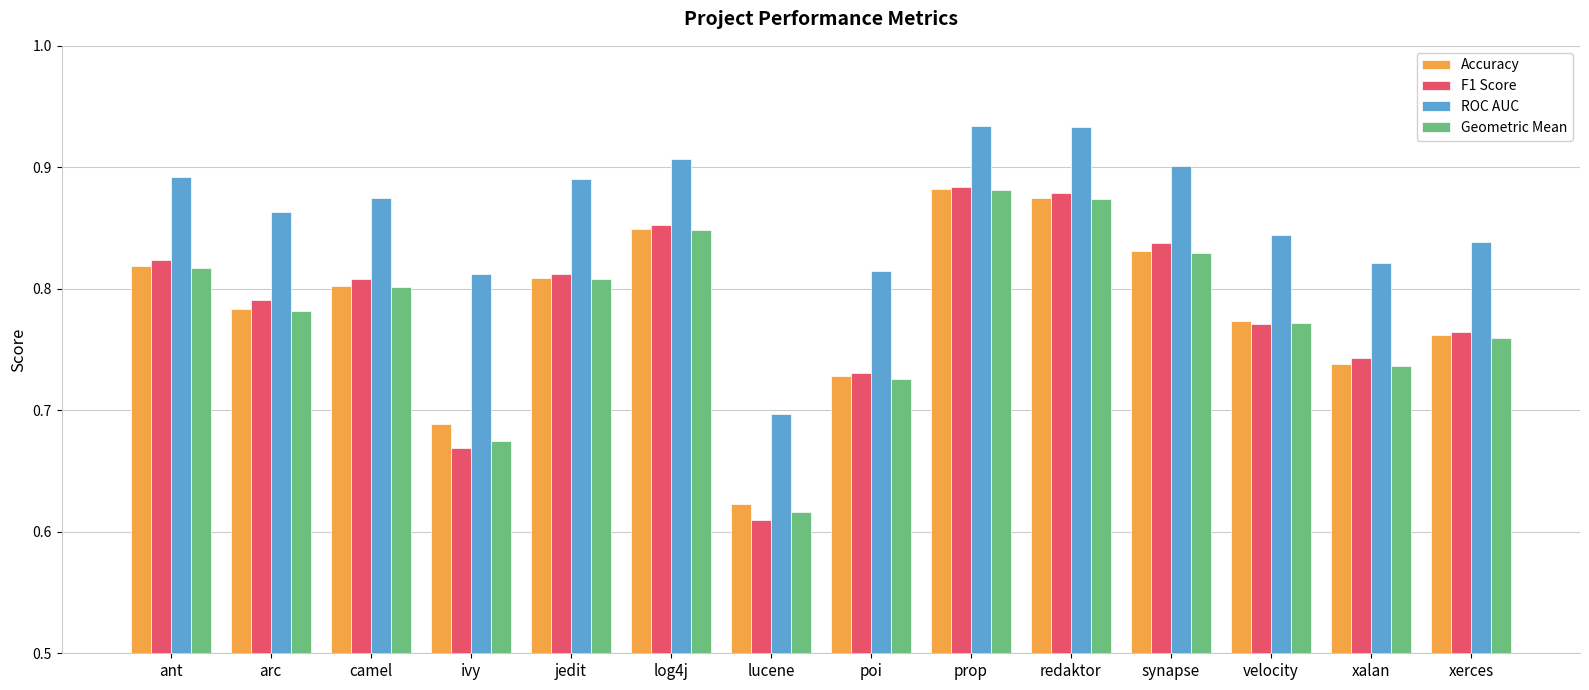

Which category has the lowest value in the F1 Score series?

lucene